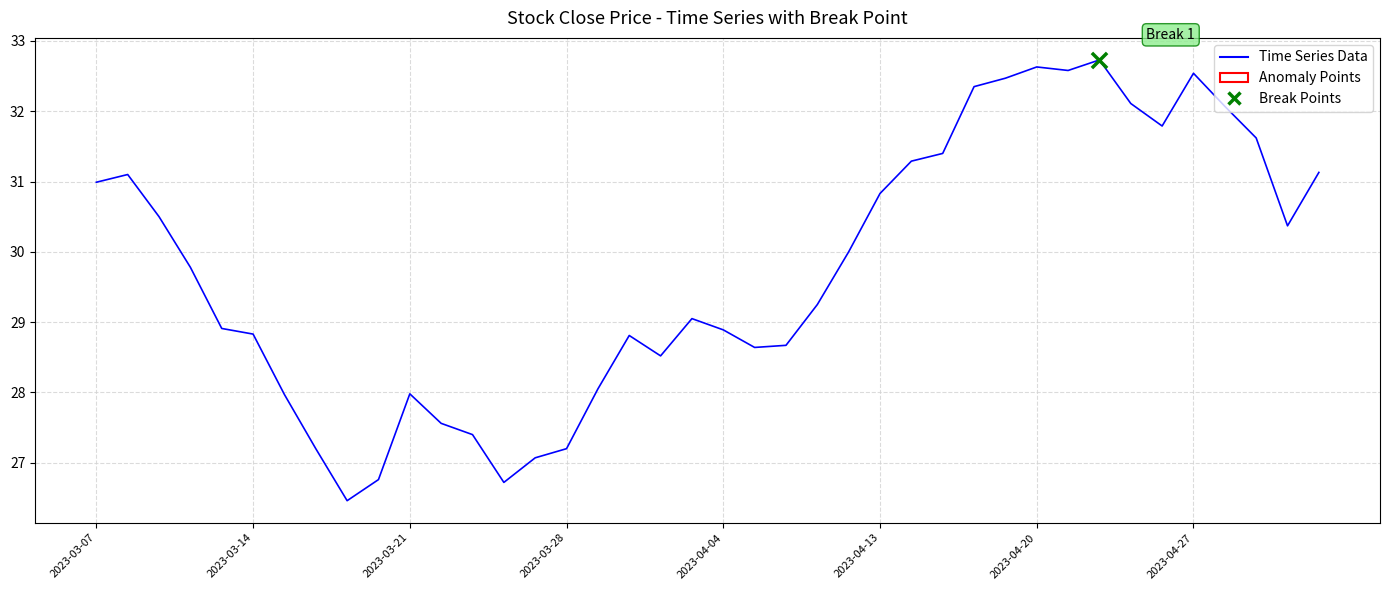

What is the difference between the maximum and minimum values?

6.3